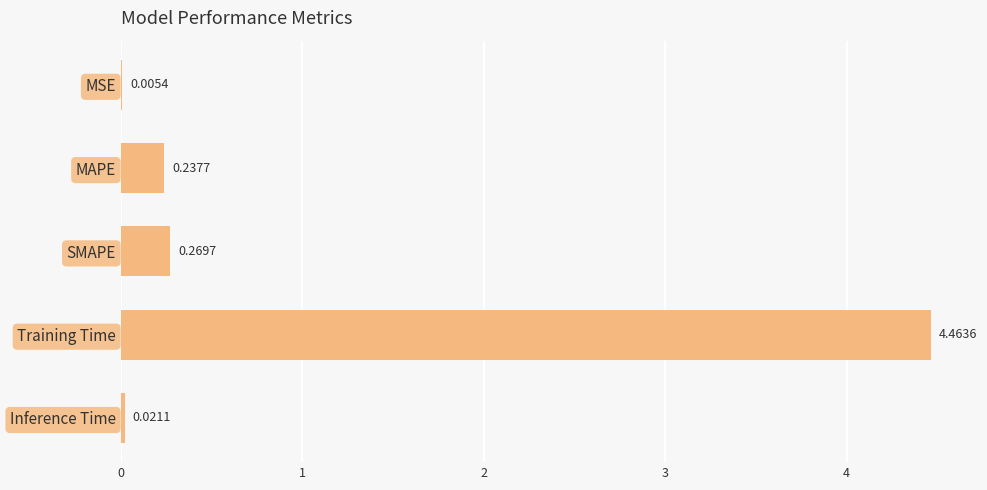

Which has a higher value, MSE or Training Time?

Training Time